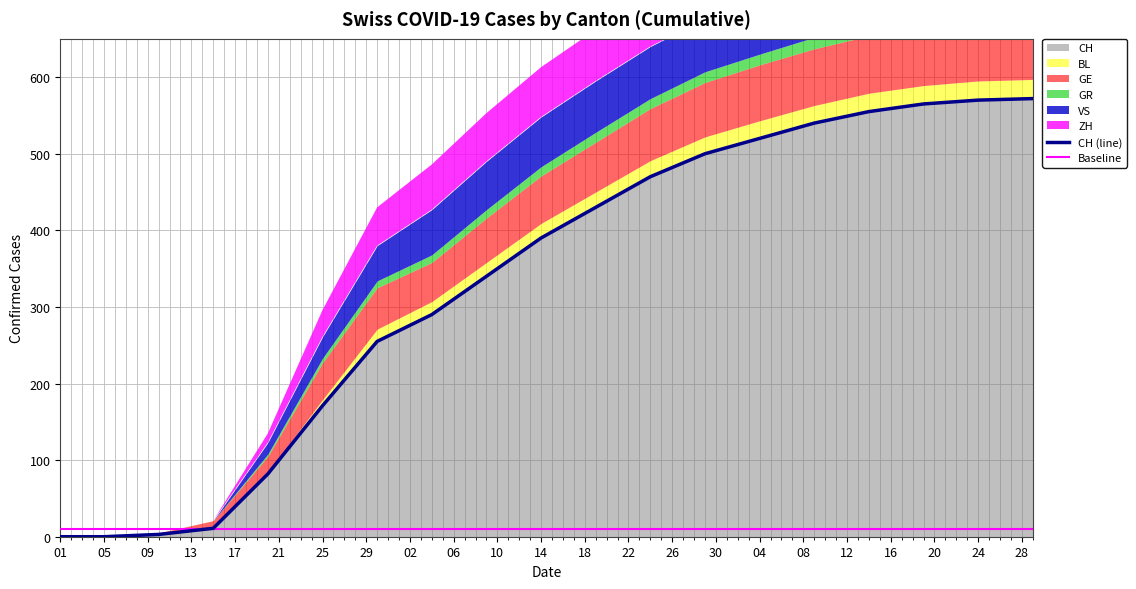

True or false: GE and CH intersect in this chart.

False